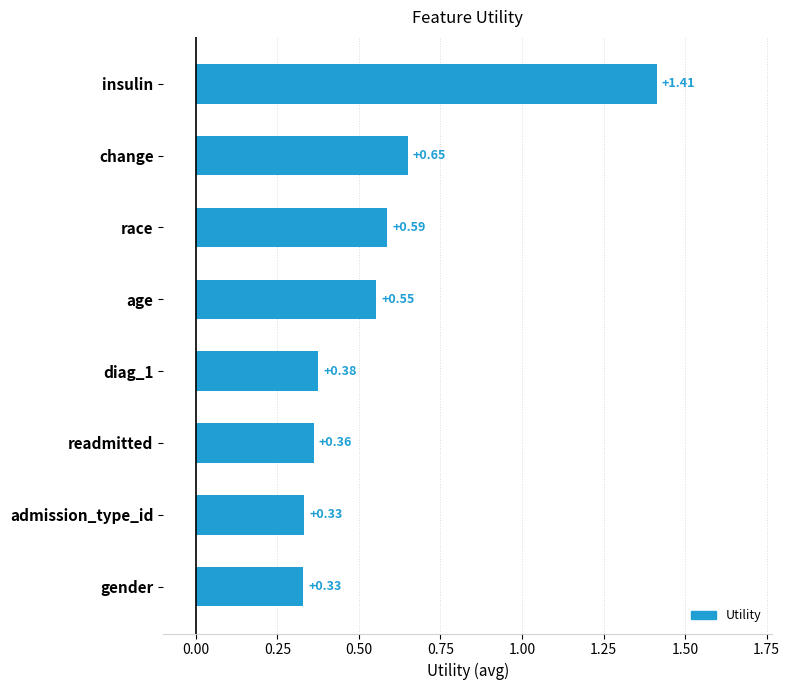

What is the sum of the values at readmitted and age?

0.9